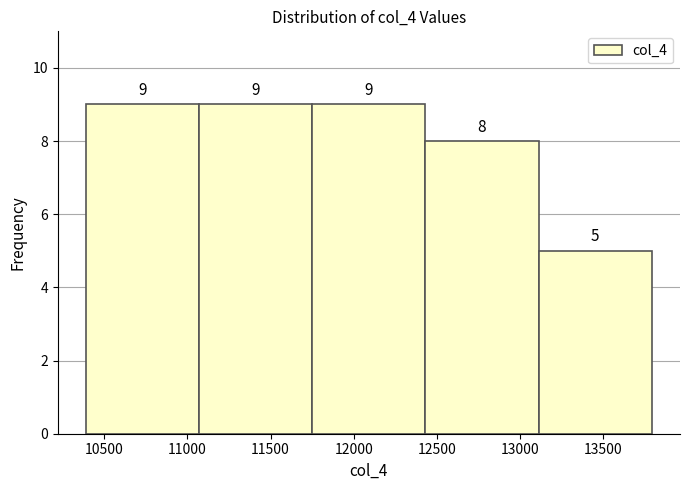

How tall is the bar that spans 12450 to 13100 on the x-axis? The bar edges are not printed on the chart, so give them approximately, as read against the axis.

8